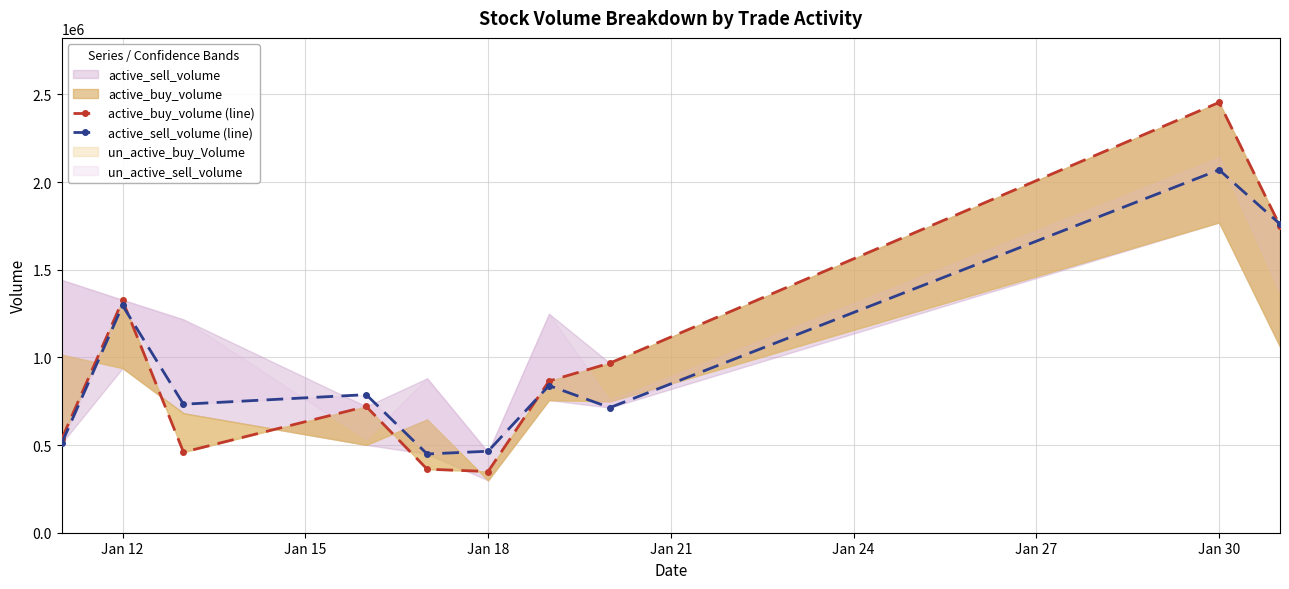

What is the average value of the active_buy_volume (line) series?

978894